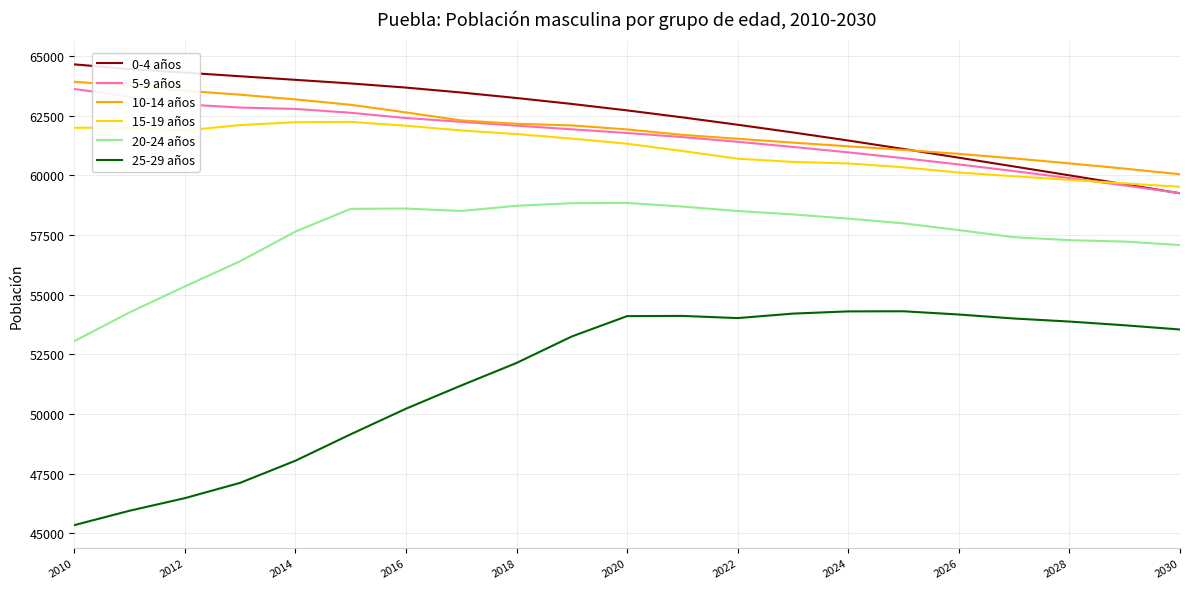

How many intersections are there between 10-14 años and 0-4 años?

1